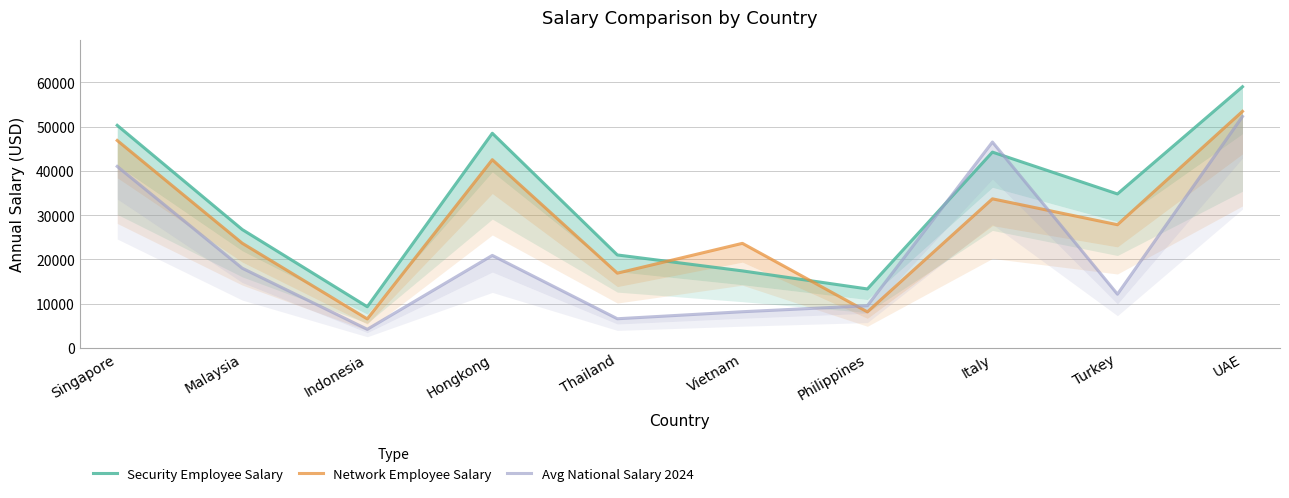

What is the sum of all Avg National Salary 2024 values?

219299